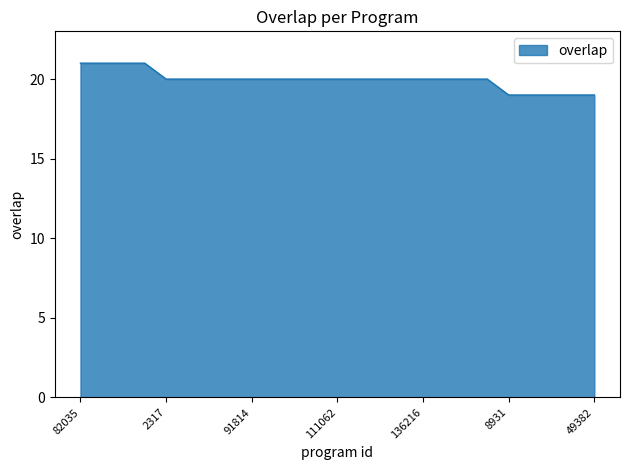

What is the smallest value displayed?

19